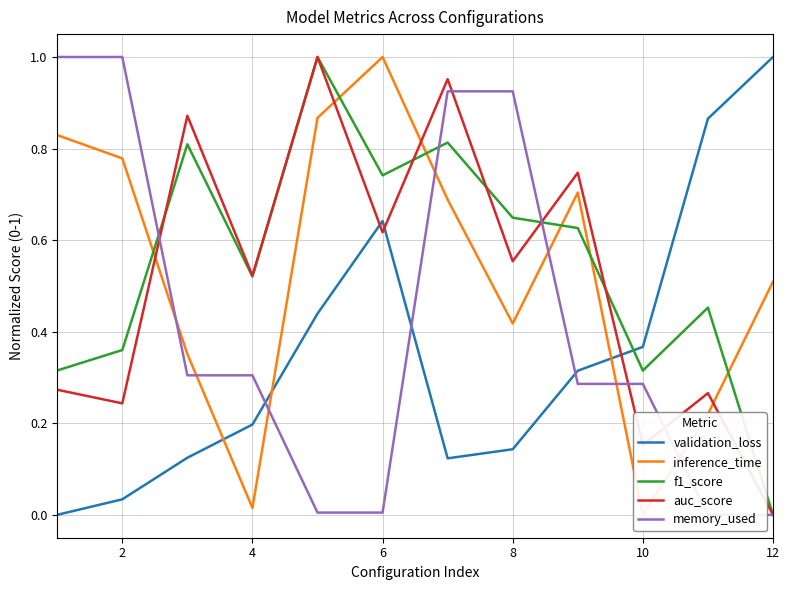

Reading right to left, what are all the values shown in this chart?

validation_loss: 1.0	0.9	0.4	0.3	0.1	0.1	0.6	0.4	0.2	0.1	0.0	0.0
inference_time: 0.5	0.2	0.0	0.7	0.4	0.7	1.0	0.9	0.0	0.4	0.8	0.8
f1_score: 0.0	0.5	0.3	0.6	0.6	0.8	0.7	1.0	0.5	0.8	0.4	0.3
auc_score: 0.0	0.3	0.2	0.7	0.6	1.0	0.6	1.0	0.5	0.9	0.2	0.3
memory_used: 0.0	0.0	0.3	0.3	0.9	0.9	0.0	0.0	0.3	0.3	1.0	1.0